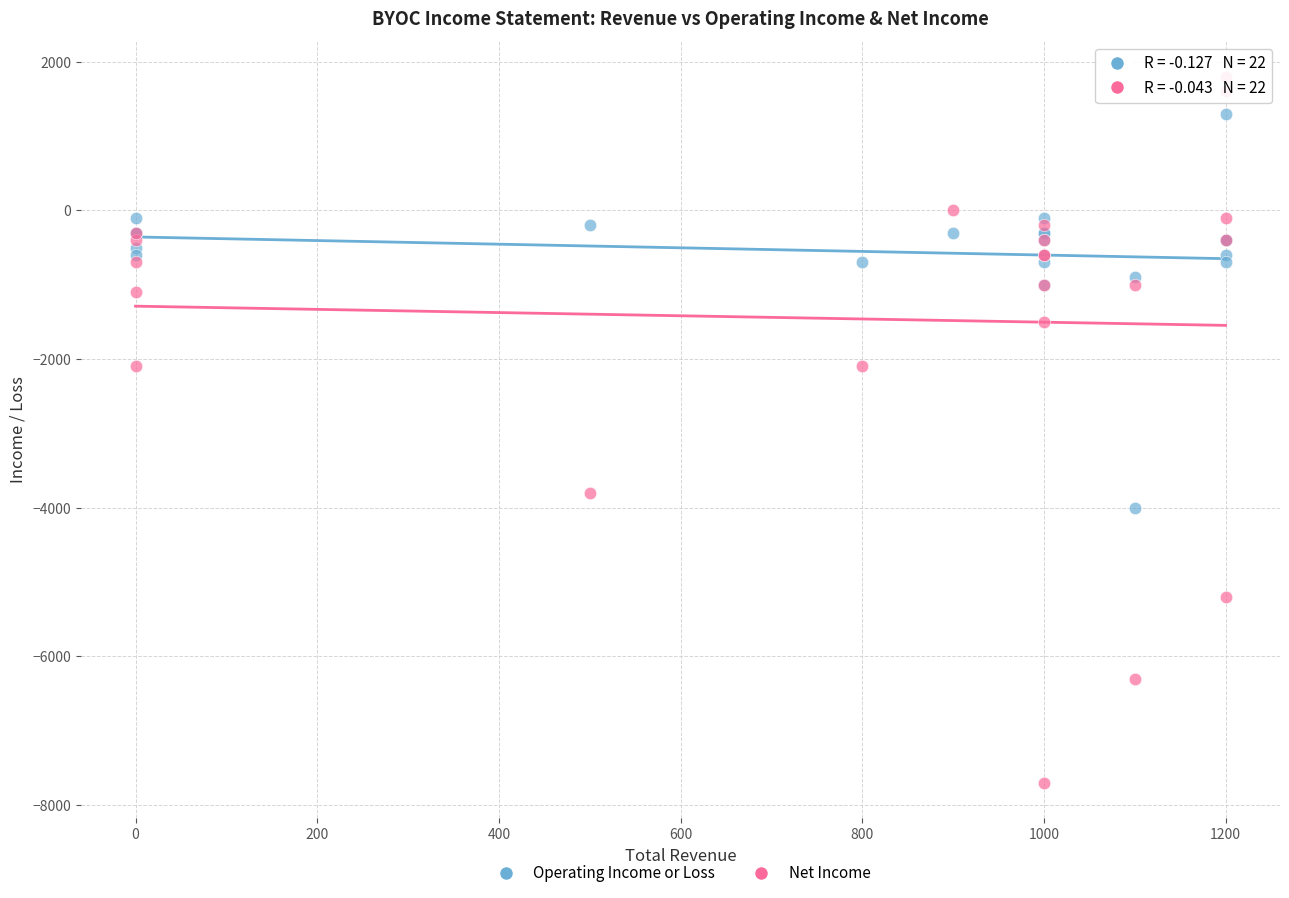

Which series reaches the minimum Y coordinate?

Net Income